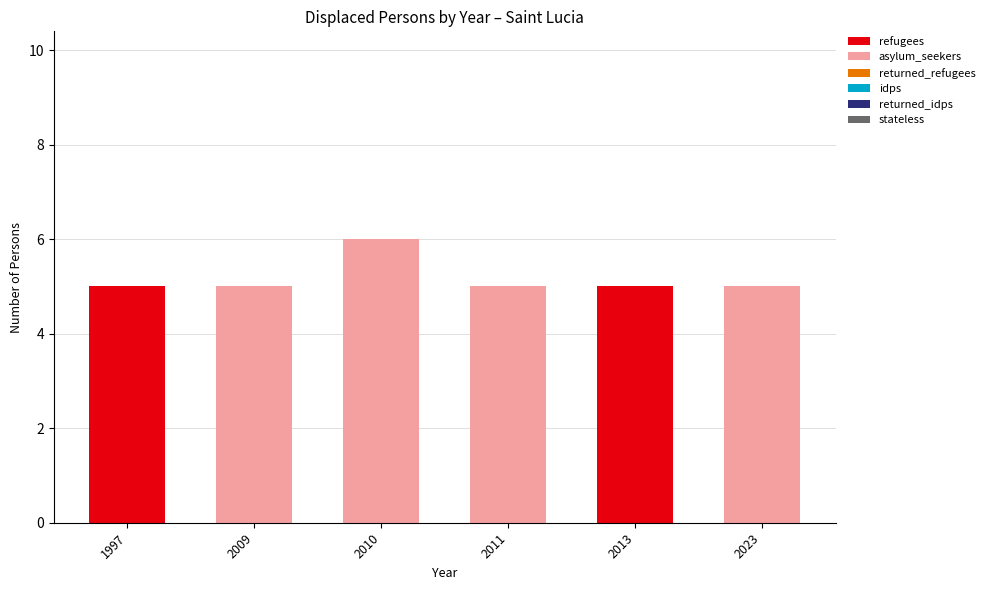

How many data points does each series have?

6